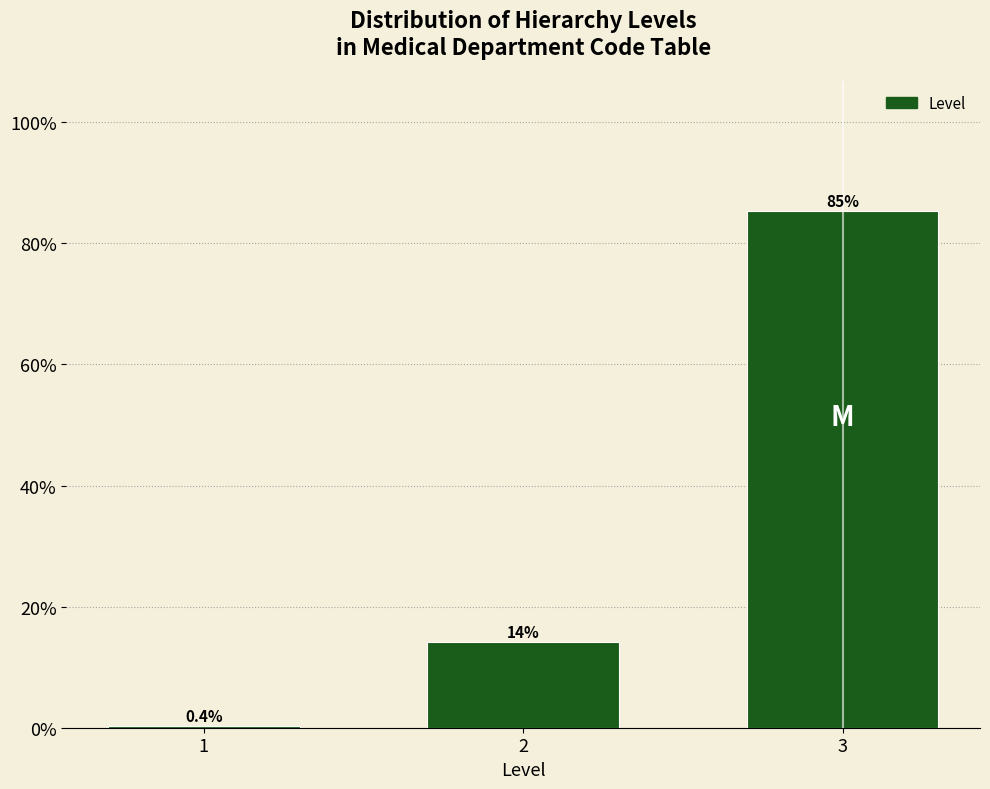

Does the chart contain any negative values?

No